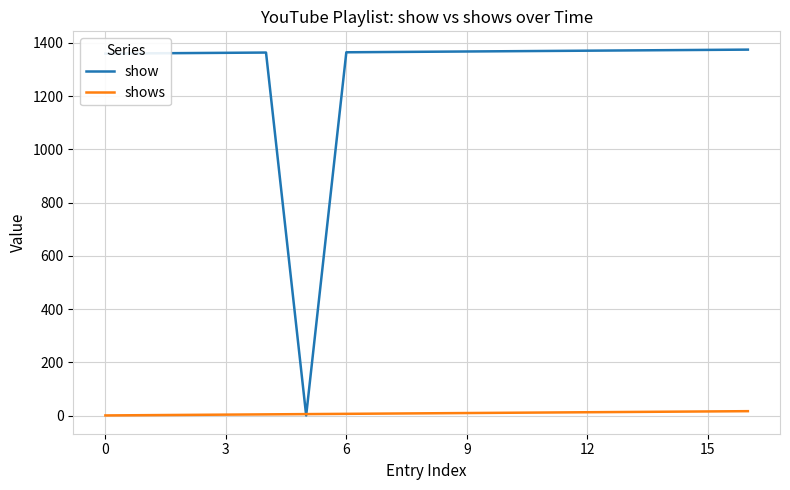

Which series has the largest total across all categories?

show